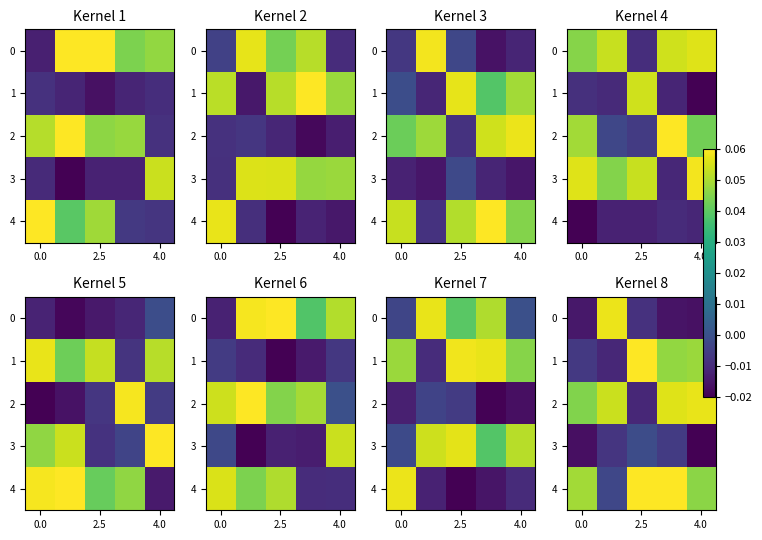

Which series has the widest spread of values?

1